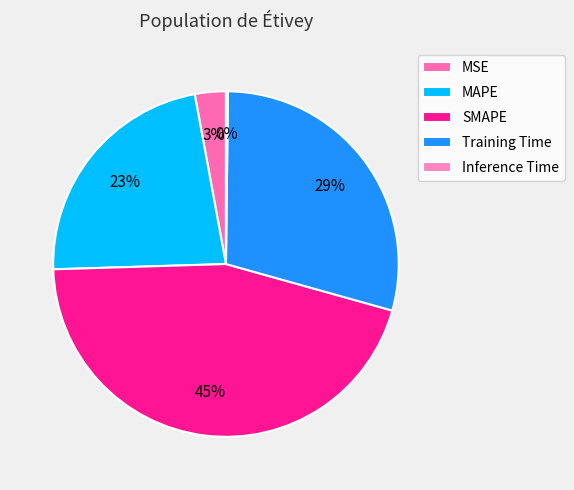

To the nearest percent, what portion does MAPE represent?

23%